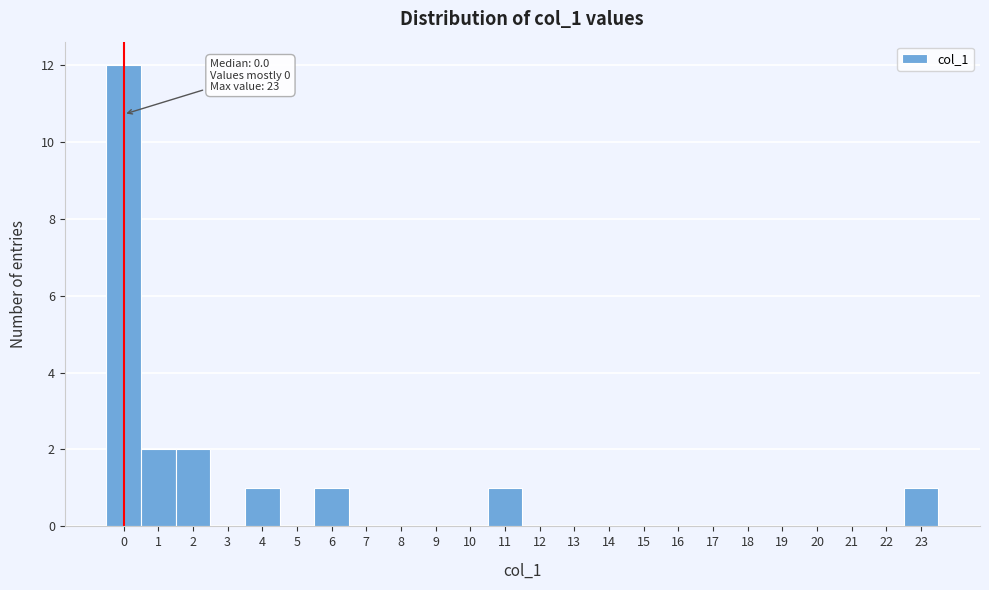

Which range on the x-axis has the tallest bar?

-0.5 to 0.5